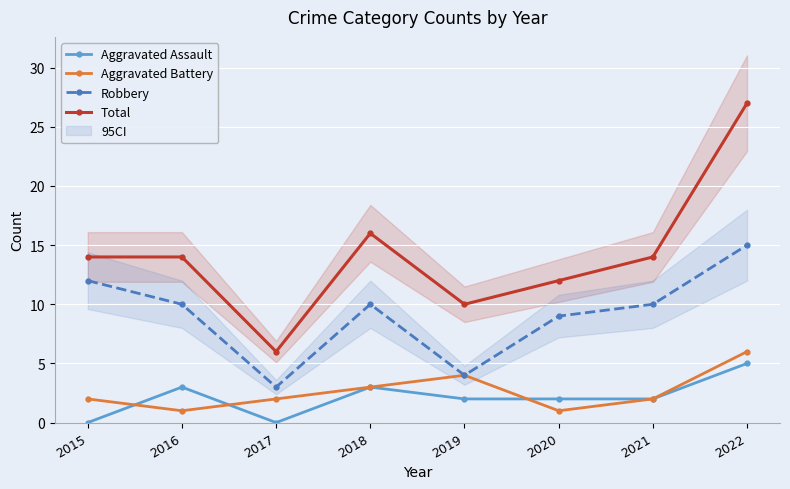

What is the difference between the maximum and minimum values in the Aggravated Battery series?

5